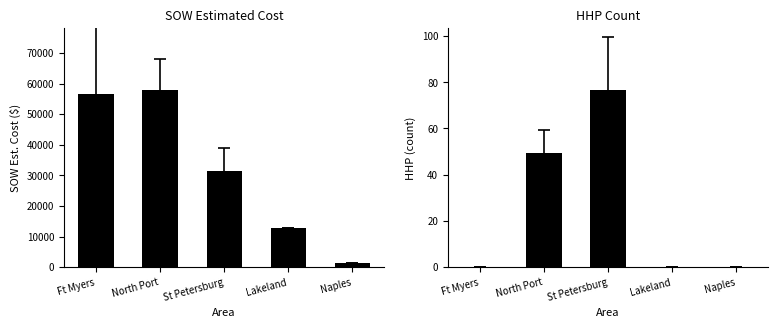

Which series has the widest spread of values?

SOW Estimated Cost